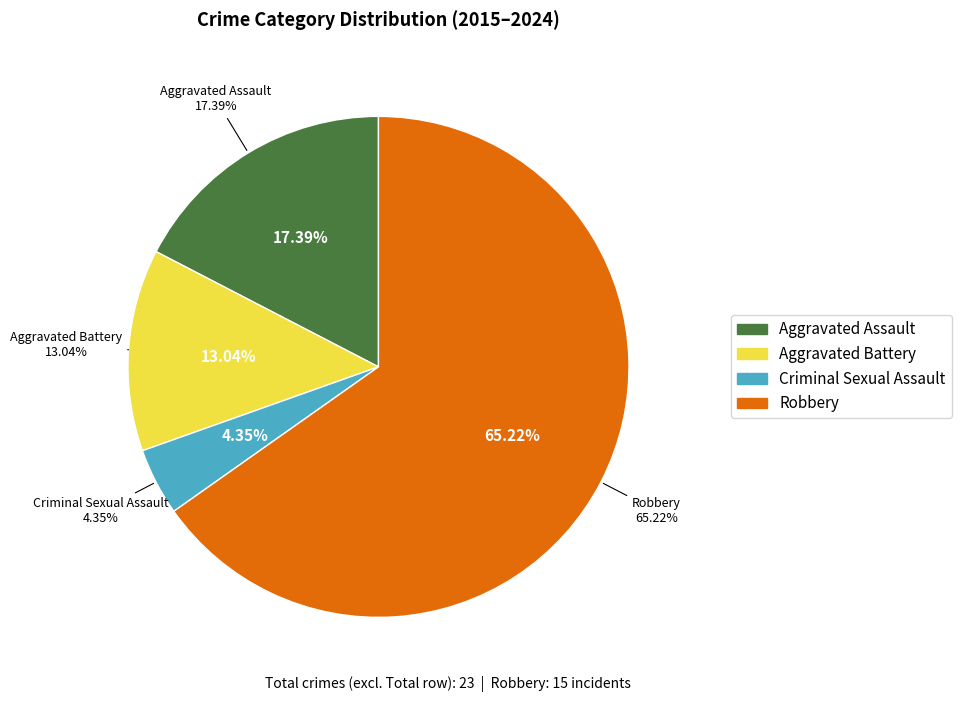

What is the change in value from Aggravated Battery to Criminal Sexual Assault?

-2